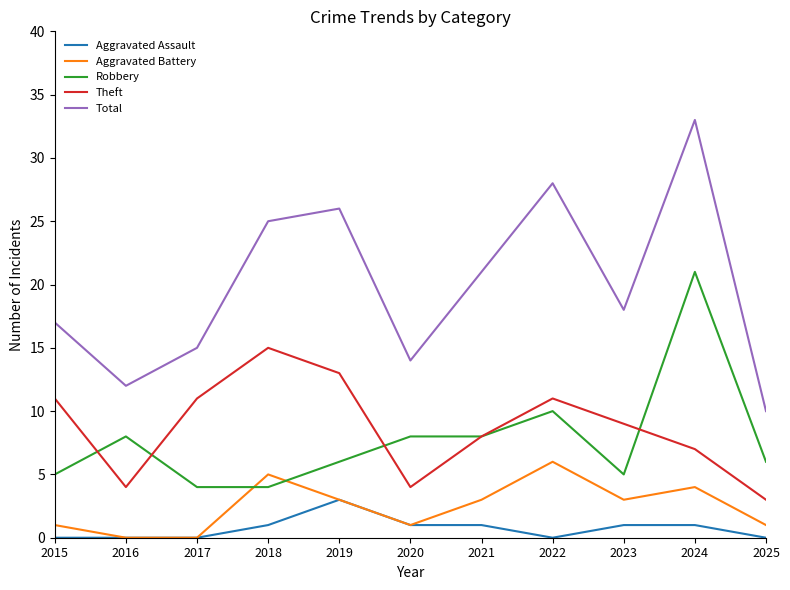

Is it true that Aggravated Assault equals -2 at 2016?

False